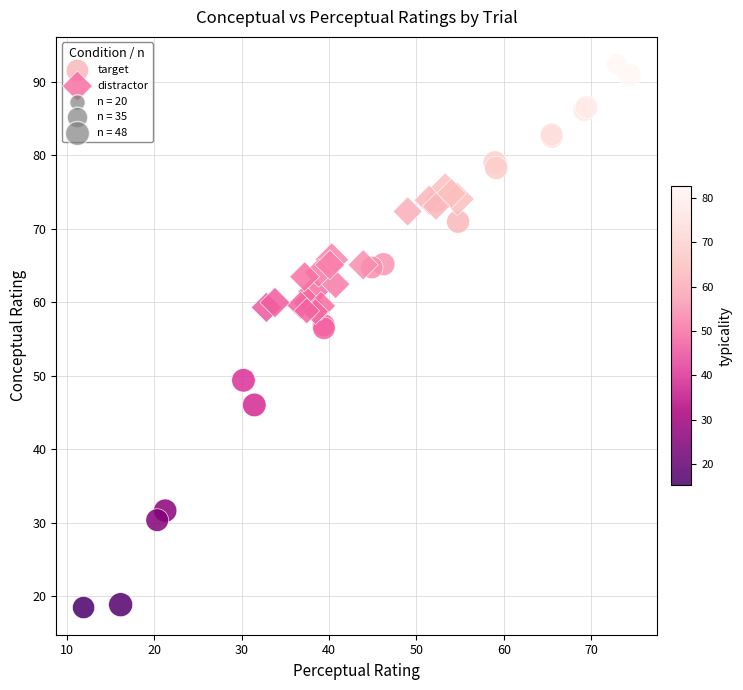

Which series has the largest Y range (max minus min)?

target